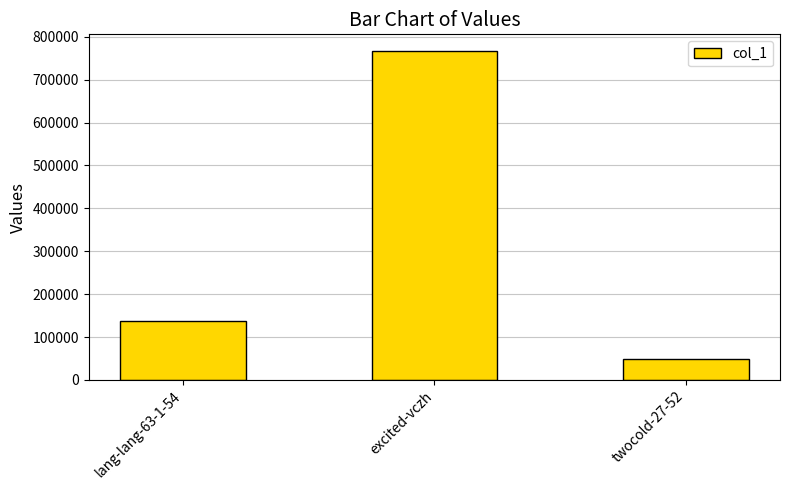

Rank the categories by value from highest to lowest.

excited-vczh, lang-lang-63-1-54, twocold-27-52